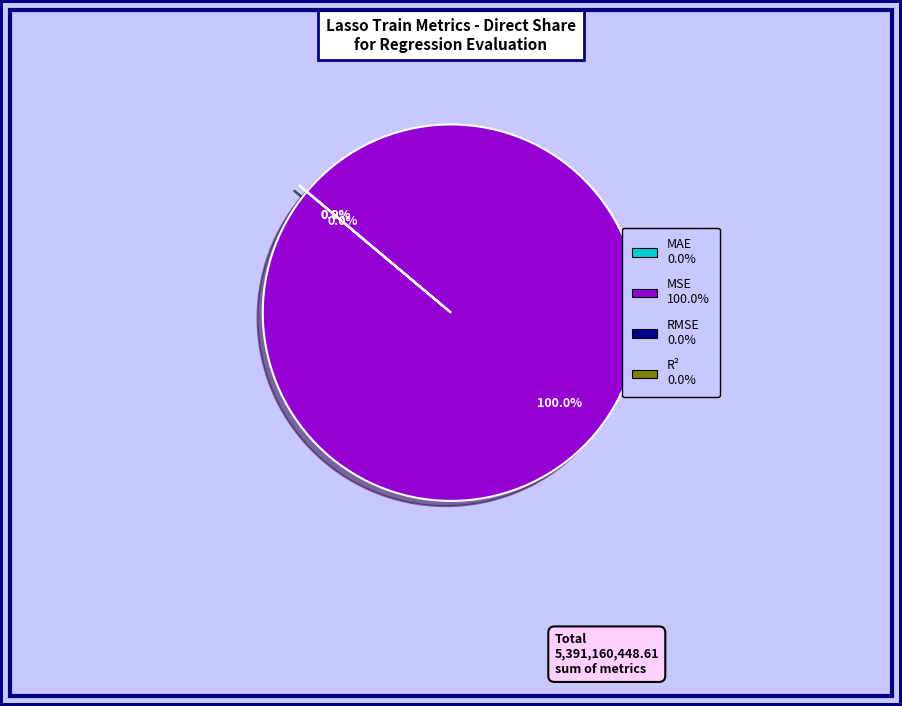

Do MSE and R² together represent more than half of the pie?

Yes